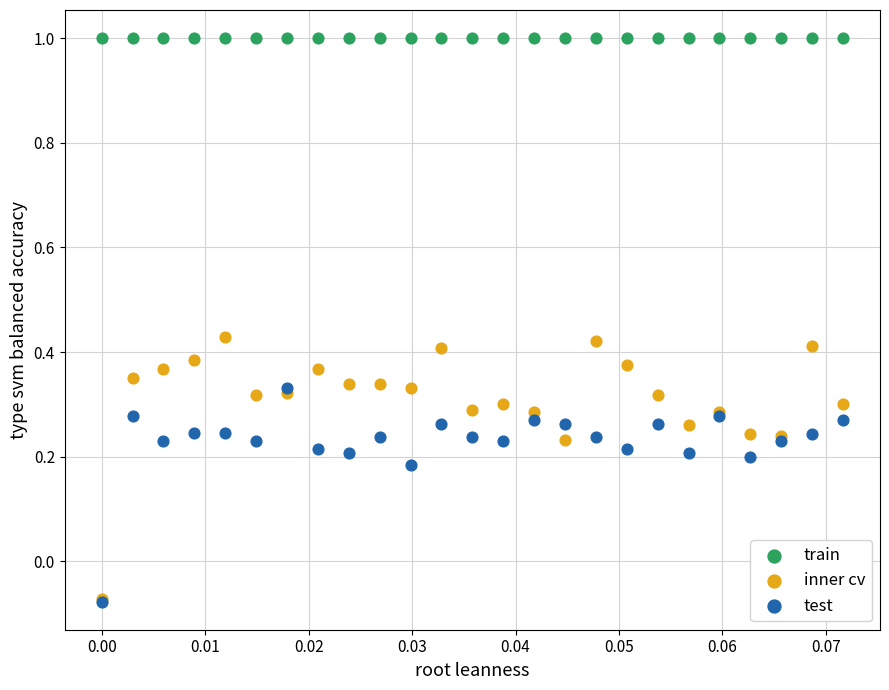

What are all the series names shown in the legend?

train, inner cv, test